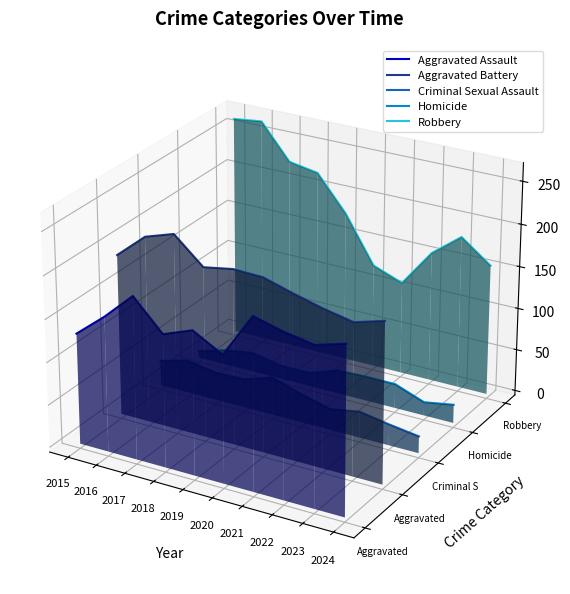

True or false: Criminal Sexual Assault has a value of -0.0 at 2021.

False